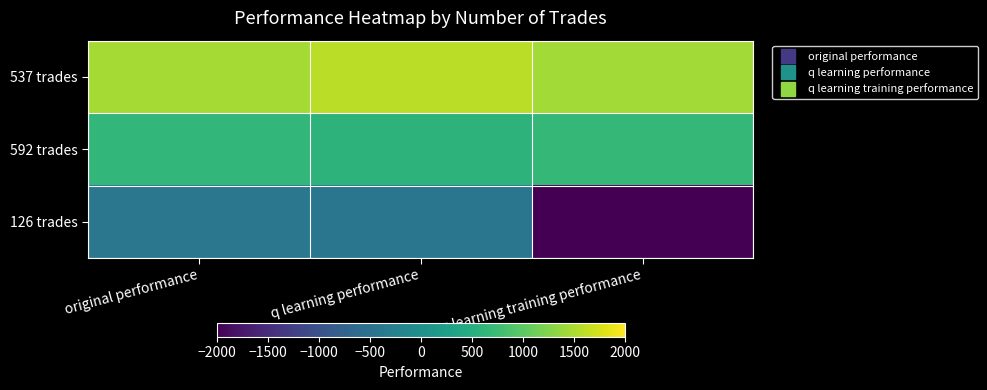

Which category has the lowest value across all series?

q learning training performance